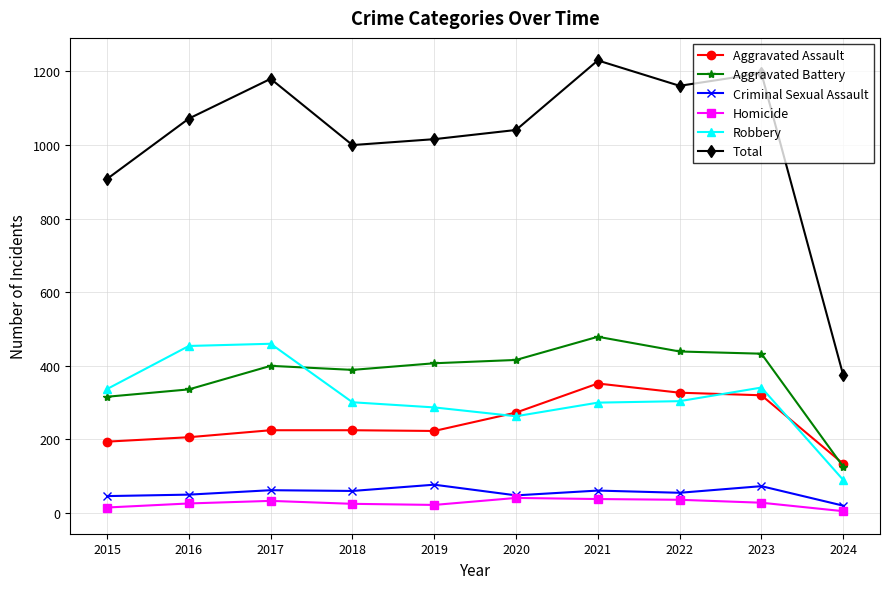

True or false: Homicide and Aggravated Battery cross at least once.

False